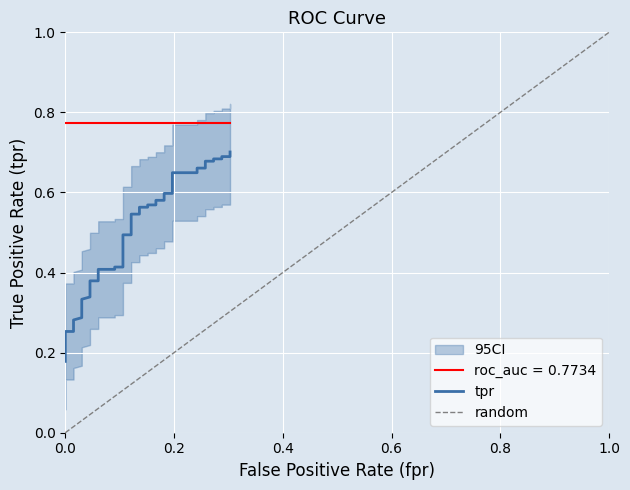

What is the value of the 21st point from the left?

0.5